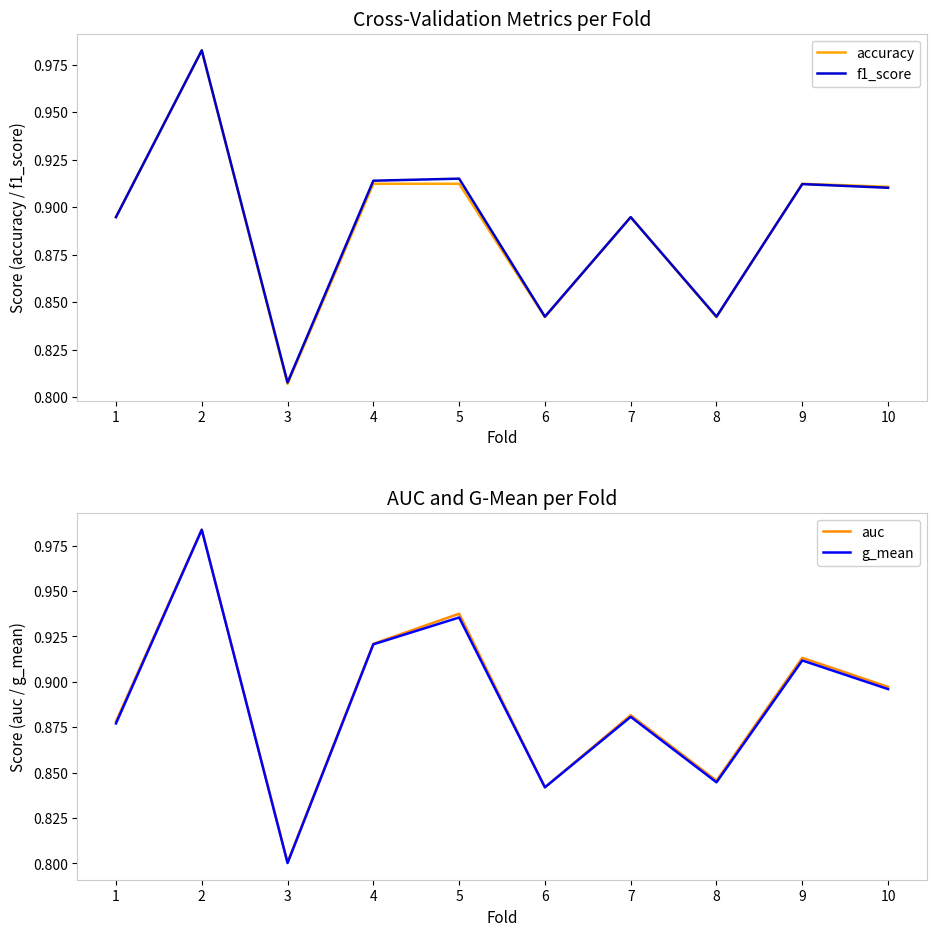

What is the greatest value displayed?

1.0